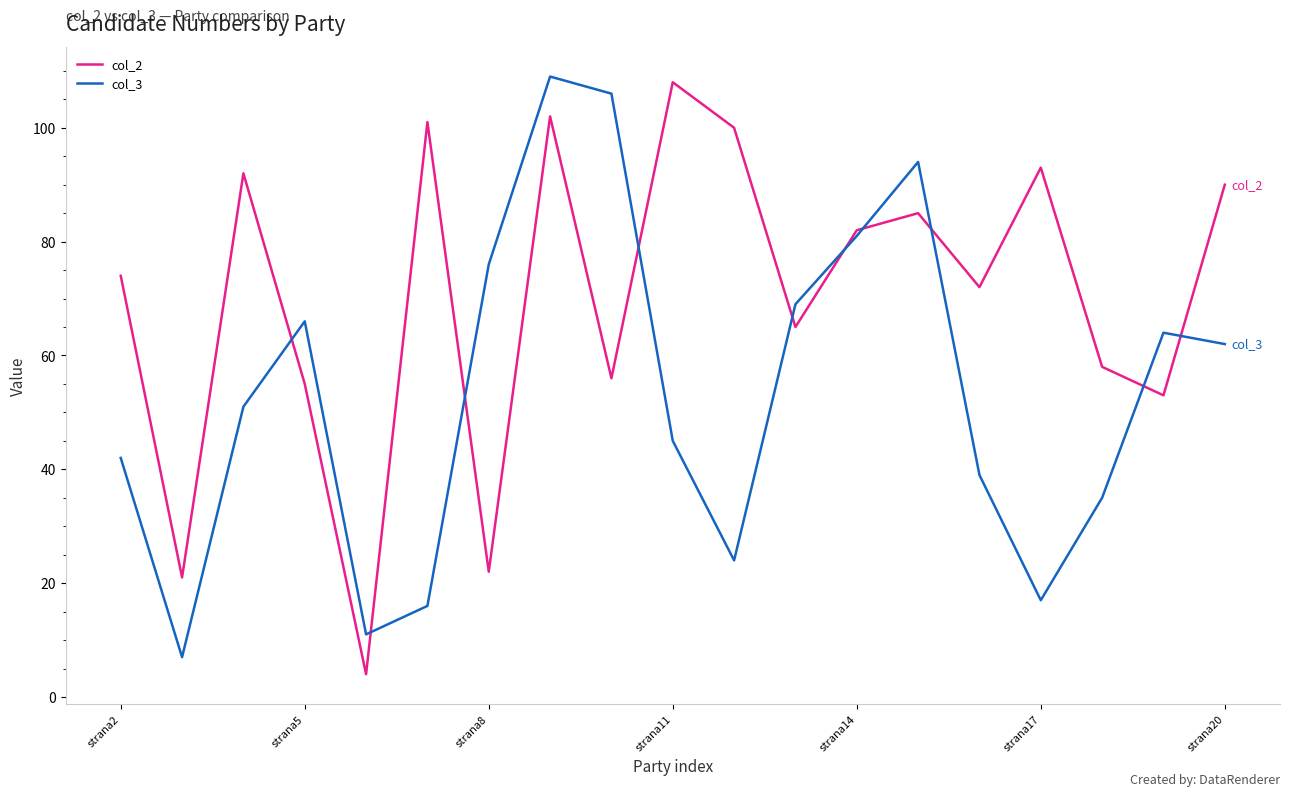

What is the difference between the maximum and minimum values in the col_2 series?

104